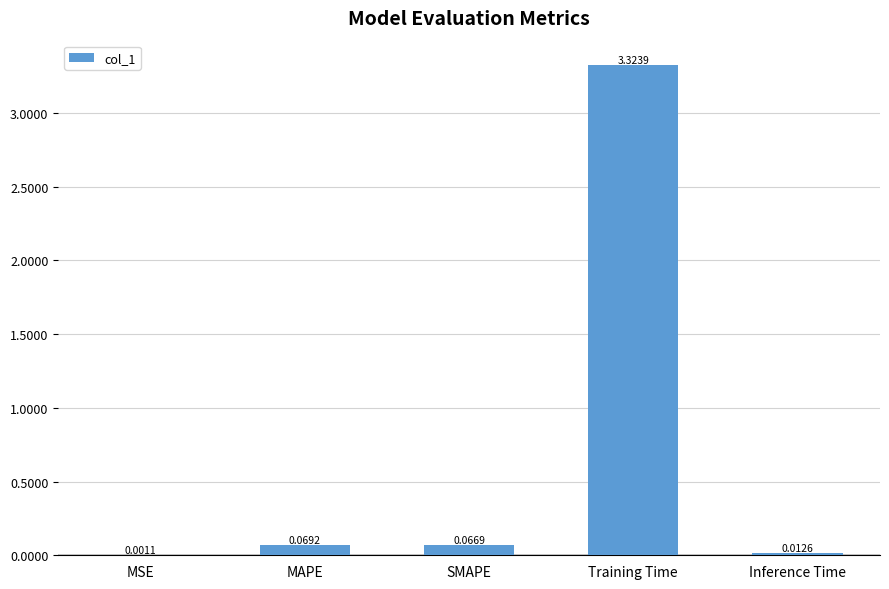

What is the sum of all values?

3.5